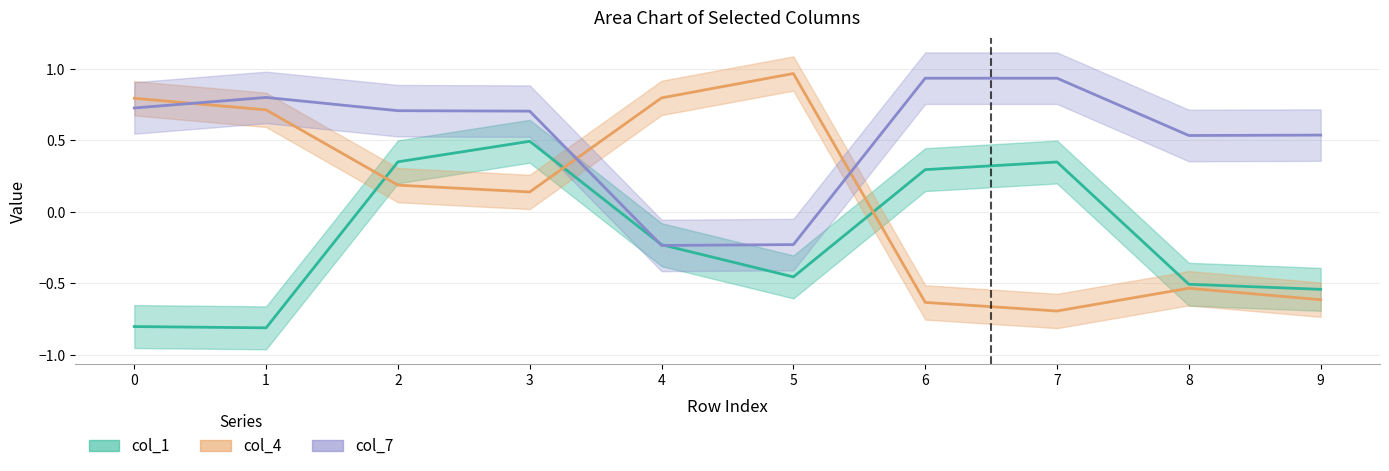

Reading left to right, transcribe all the data shown in this chart.

col_1: -0.8	-0.8	0.3	0.5	-0.2	-0.5	0.3	0.3	-0.5	-0.5
col_4: 0.8	0.7	0.2	0.1	0.8	1.0	-0.6	-0.7	-0.5	-0.6
col_7: 0.7	0.8	0.7	0.7	-0.2	-0.2	0.9	0.9	0.5	0.5